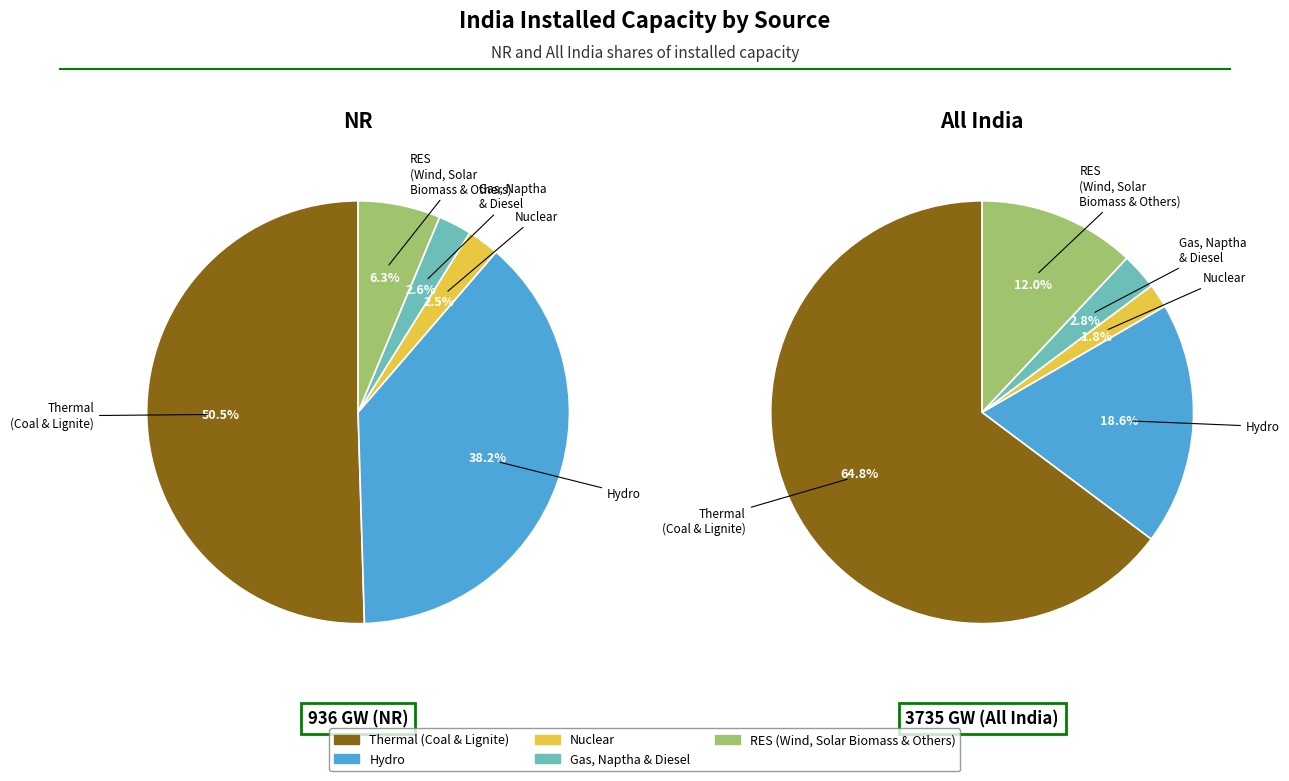

To the nearest percent, what is the difference between the Hydro and RES (Wind, Solar, Biomass & Others) slice percentages?

7%